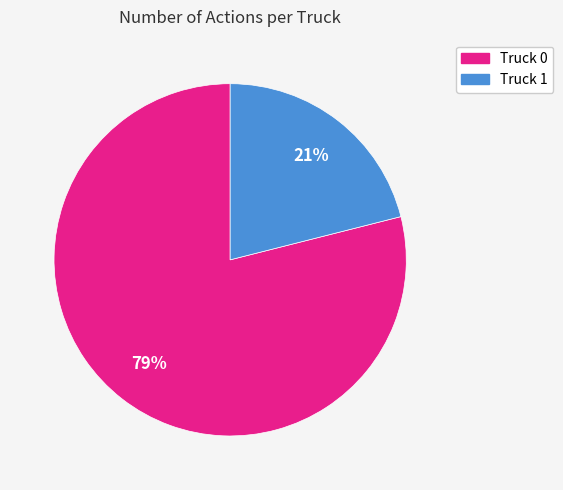

Count the number of slices in the pie.

2